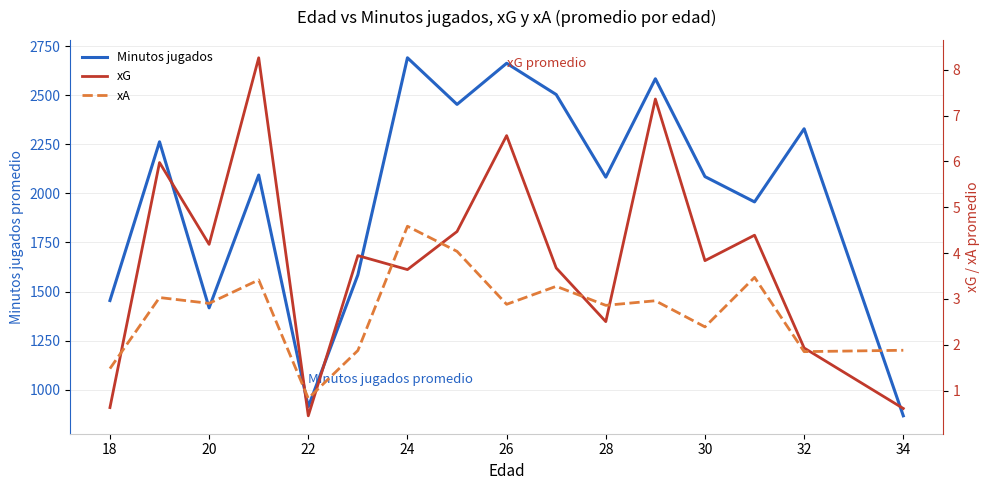

Reading left to right, transcribe all the data shown in this chart.

Minutos jugados: 1454.0	2263.5	1416.7	2094.0	912.0	1585.0	2692.0	2454.2	2664.0	2504.5	2083.2	2585.0	2086.0	1957.0	2330.0	866.0
xG: 0.6	6.0	4.2	8.3	0.5	3.9	3.6	4.5	6.6	3.7	2.5	7.4	3.8	4.4	1.9	0.6
xA: 1.5	3.0	2.9	3.4	0.8	1.9	4.6	4.0	2.9	3.3	2.9	3.0	2.4	3.5	1.9	1.9